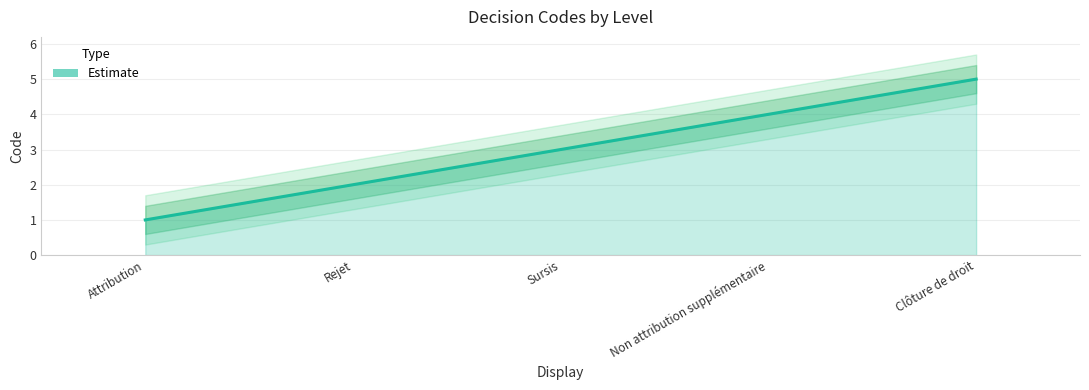

What is the approximate value at Attribution?

1